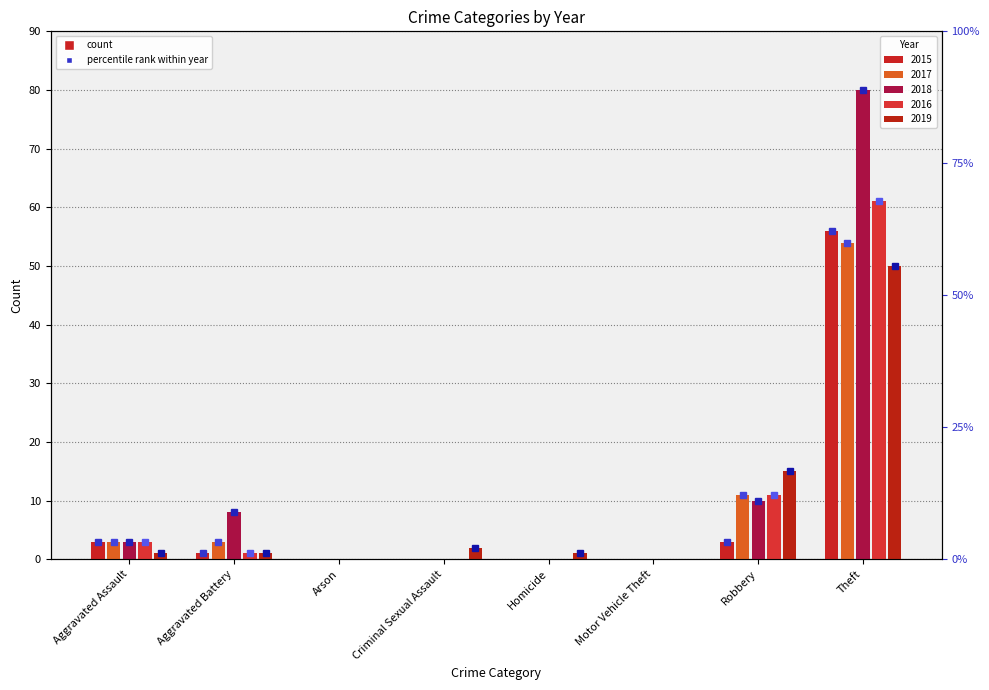

Which series has the largest total across all categories?

2018